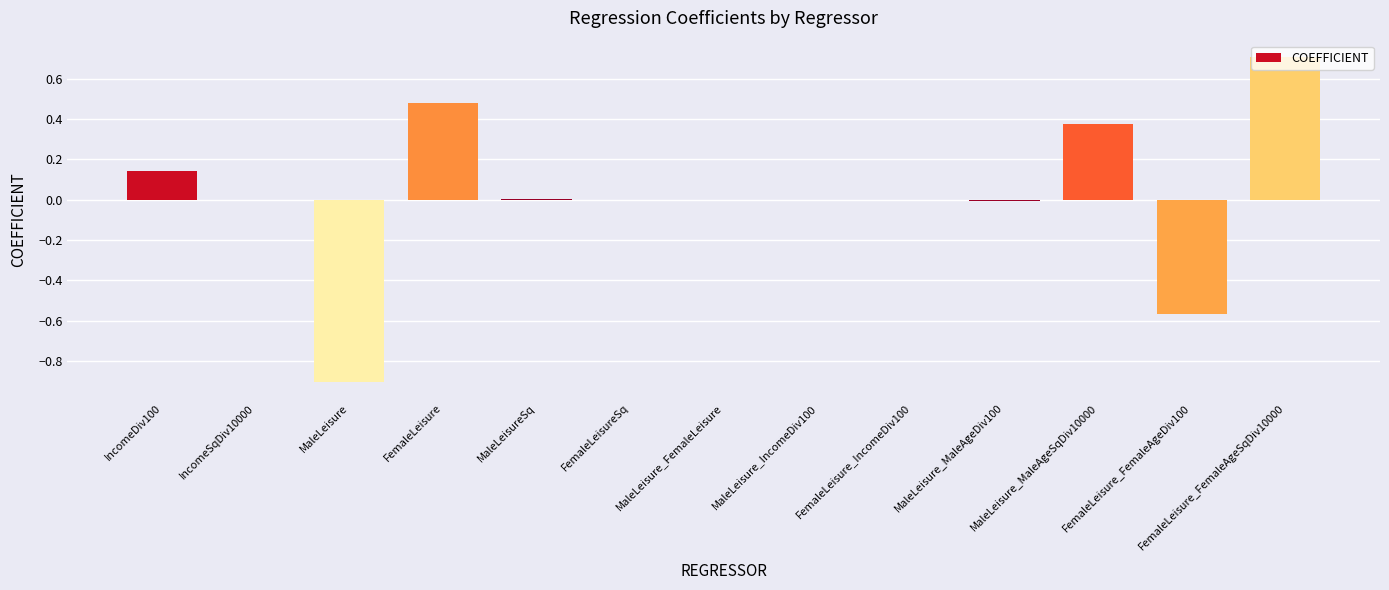

Does the chart contain stacked bars?

No